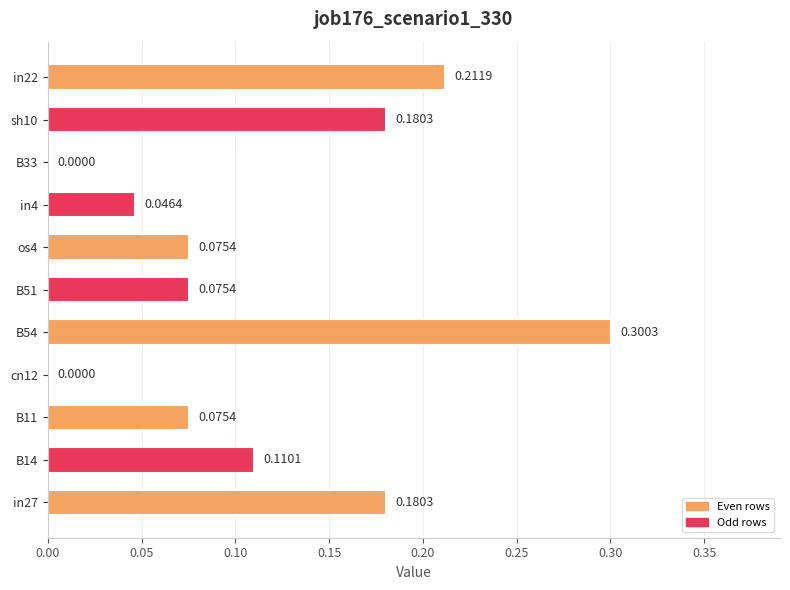

Which has a higher value, B51 or sh10?

sh10